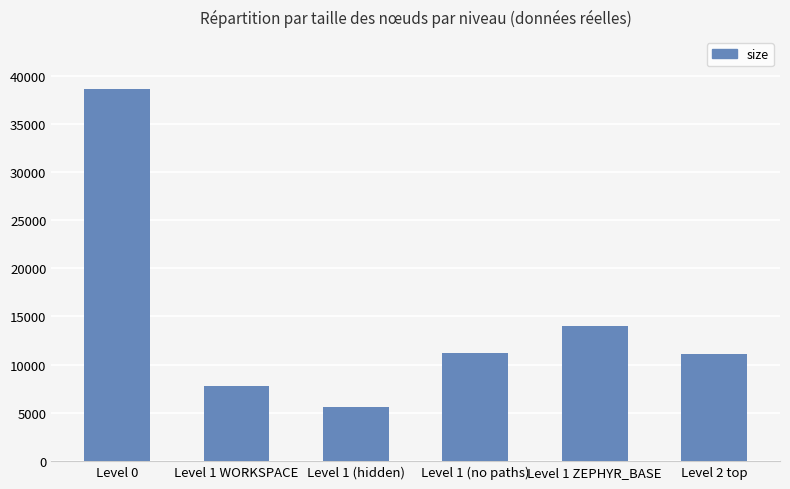

Which category has the highest value across all series?

Level 0